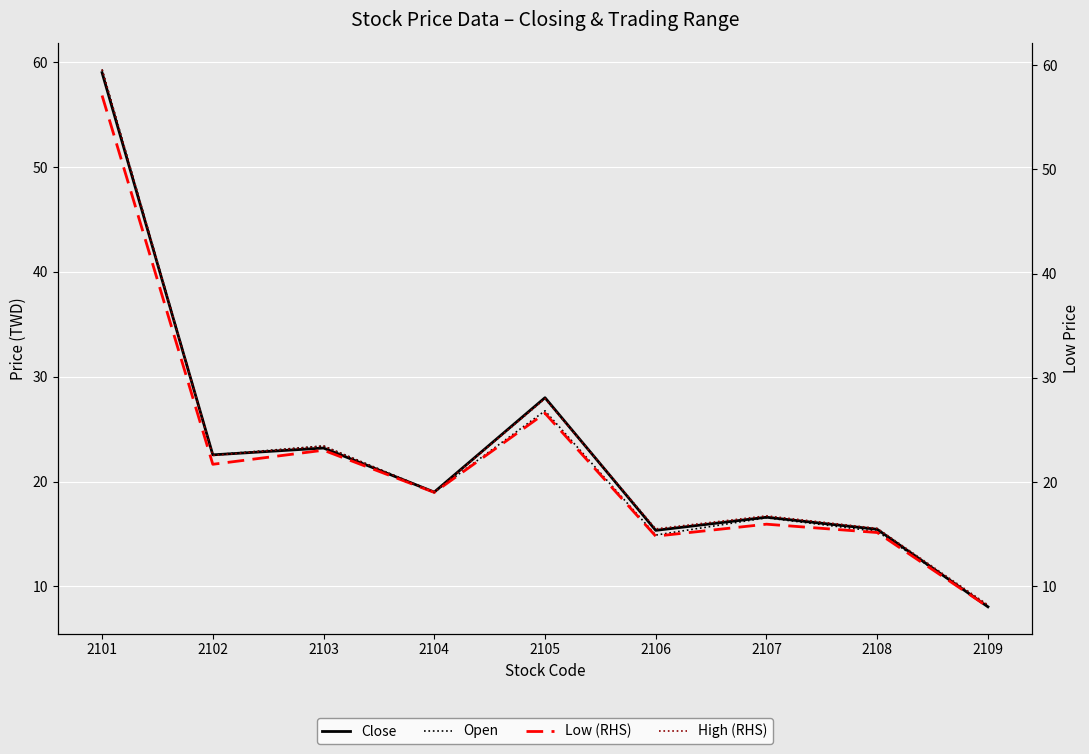

At which label is Close closest to 33?

2105